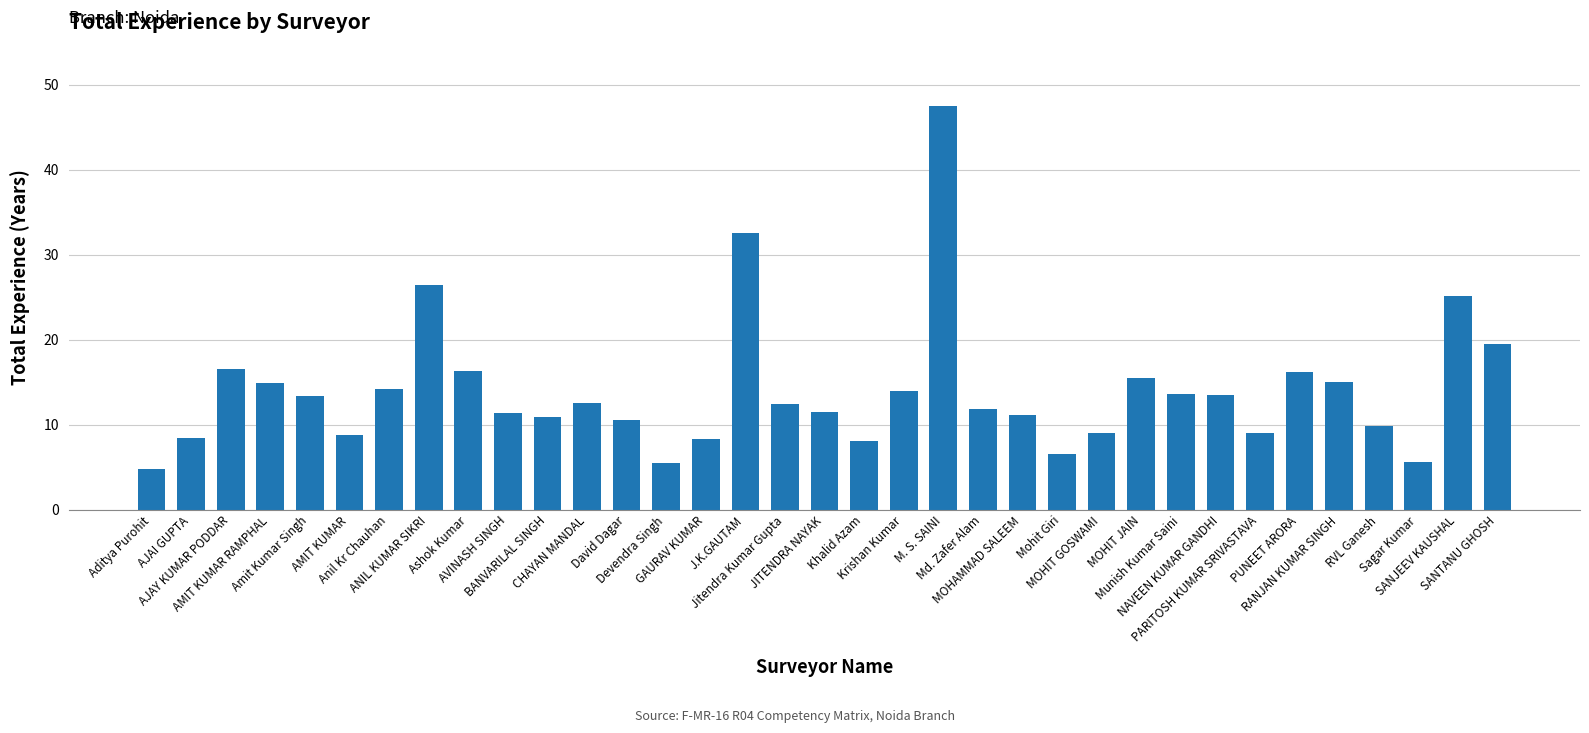

What is the average value?

14.0